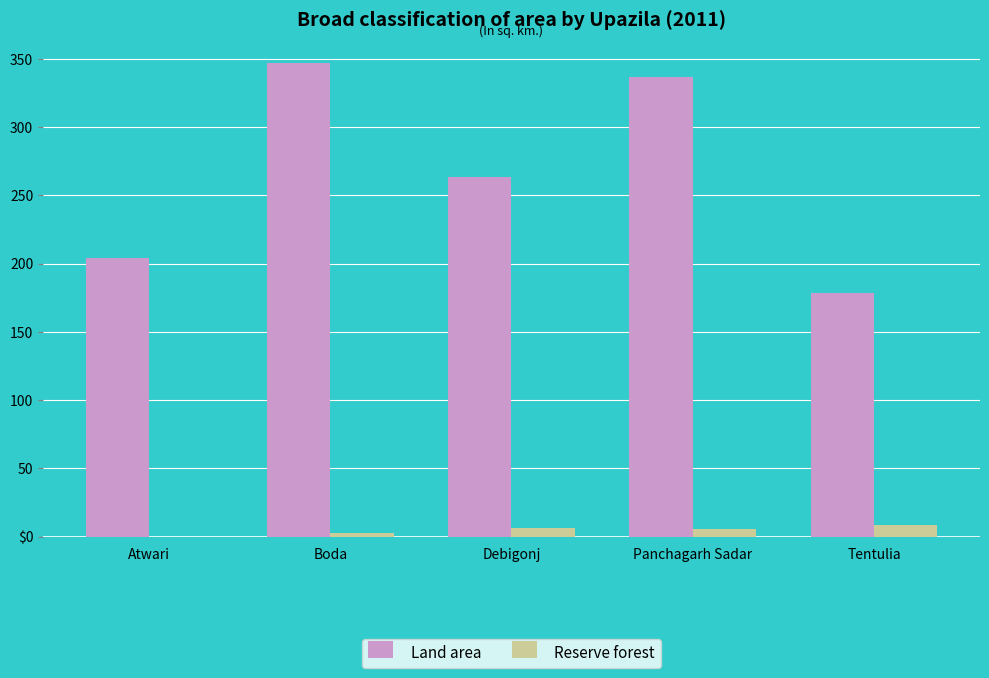

What are all the series names shown in the legend?

Land area, Reserve forest